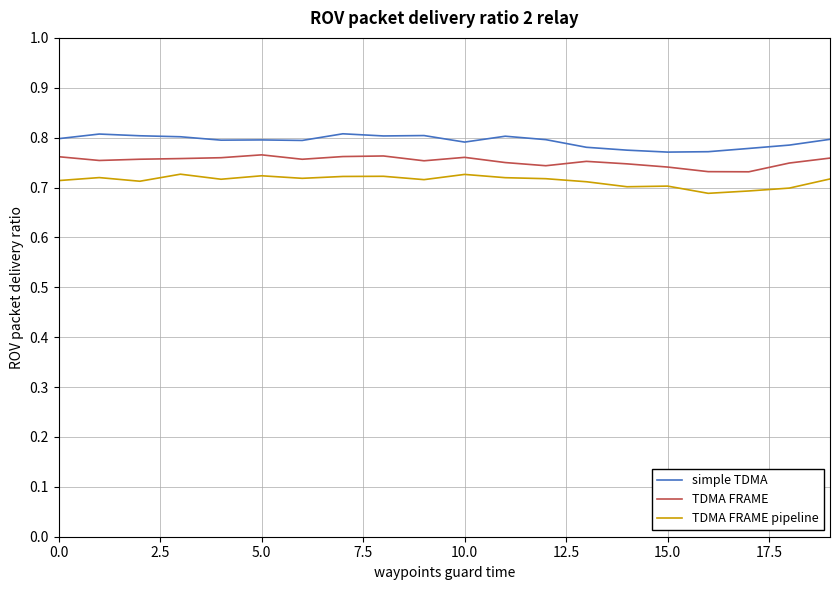

True or false: simple TDMA has more than 2 interior local peaks.

True